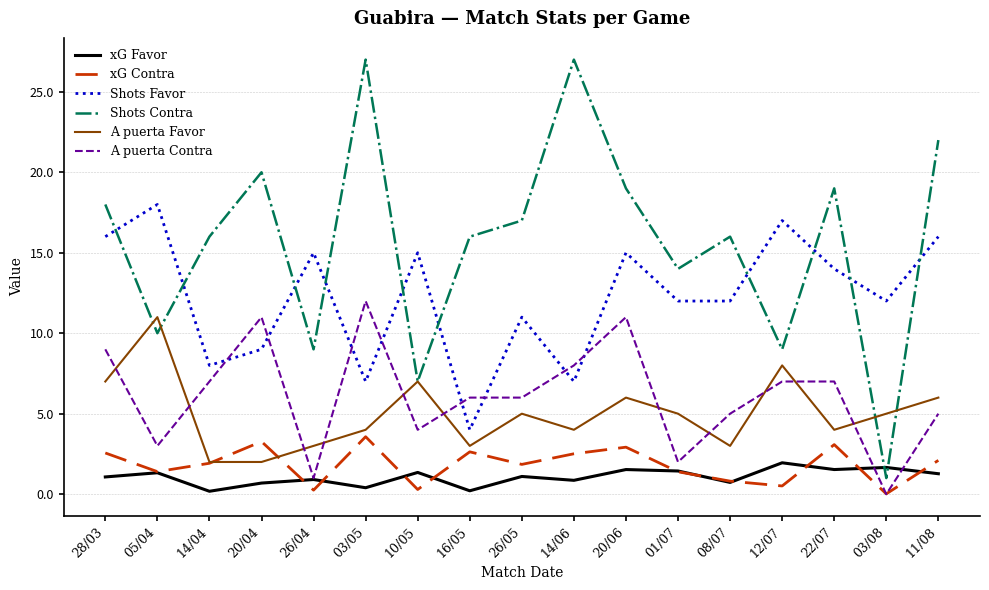

What is the difference between the Shots Favor values at 26/05 and 03/08?

1.0